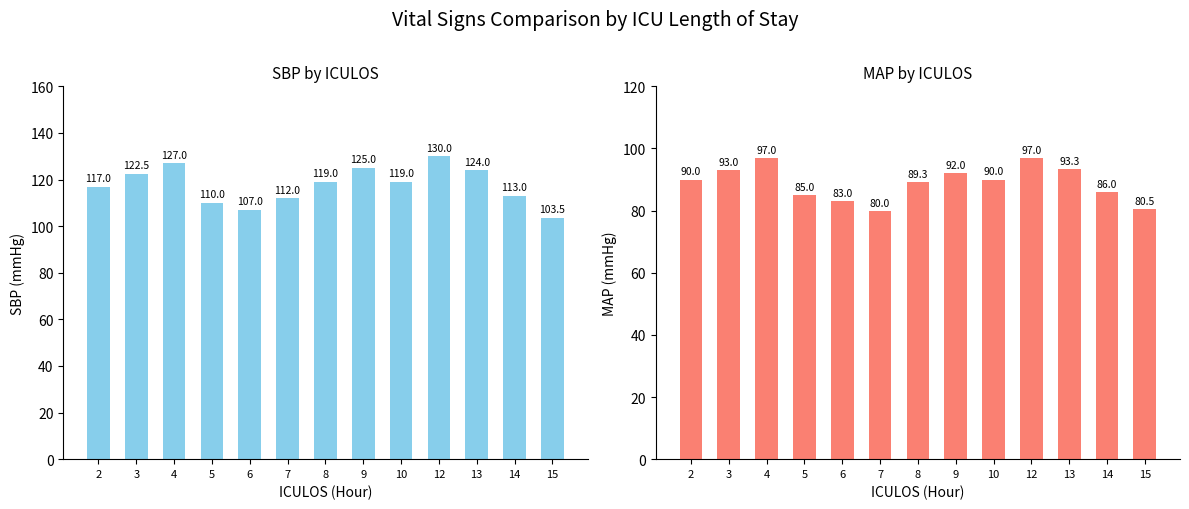

List the series in order of their overall mean, lowest first.

MAP, SBP